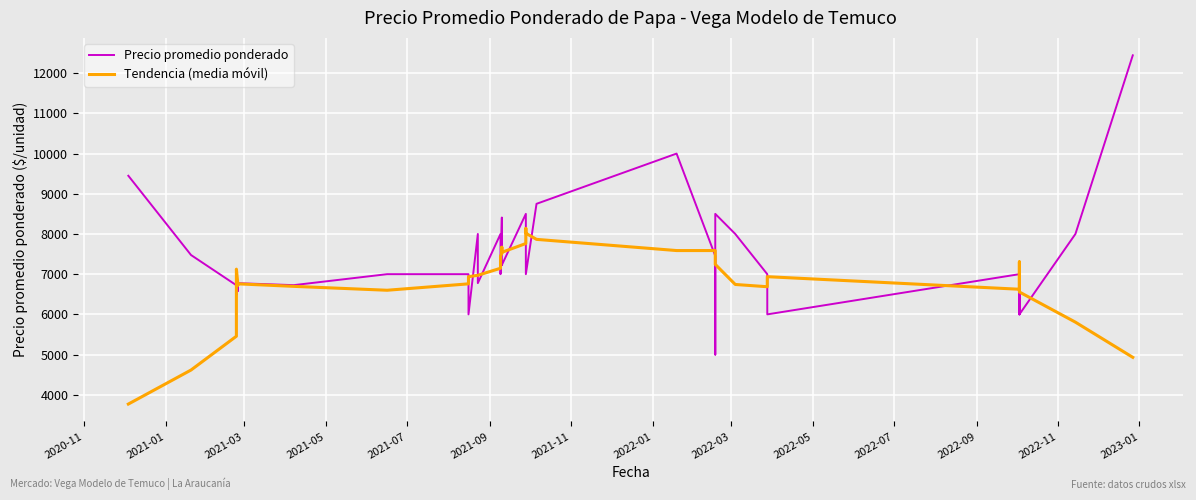

Which series ends up on top after the final intersection of Tendencia (media móvil) and Precio promedio ponderado?

Precio promedio ponderado